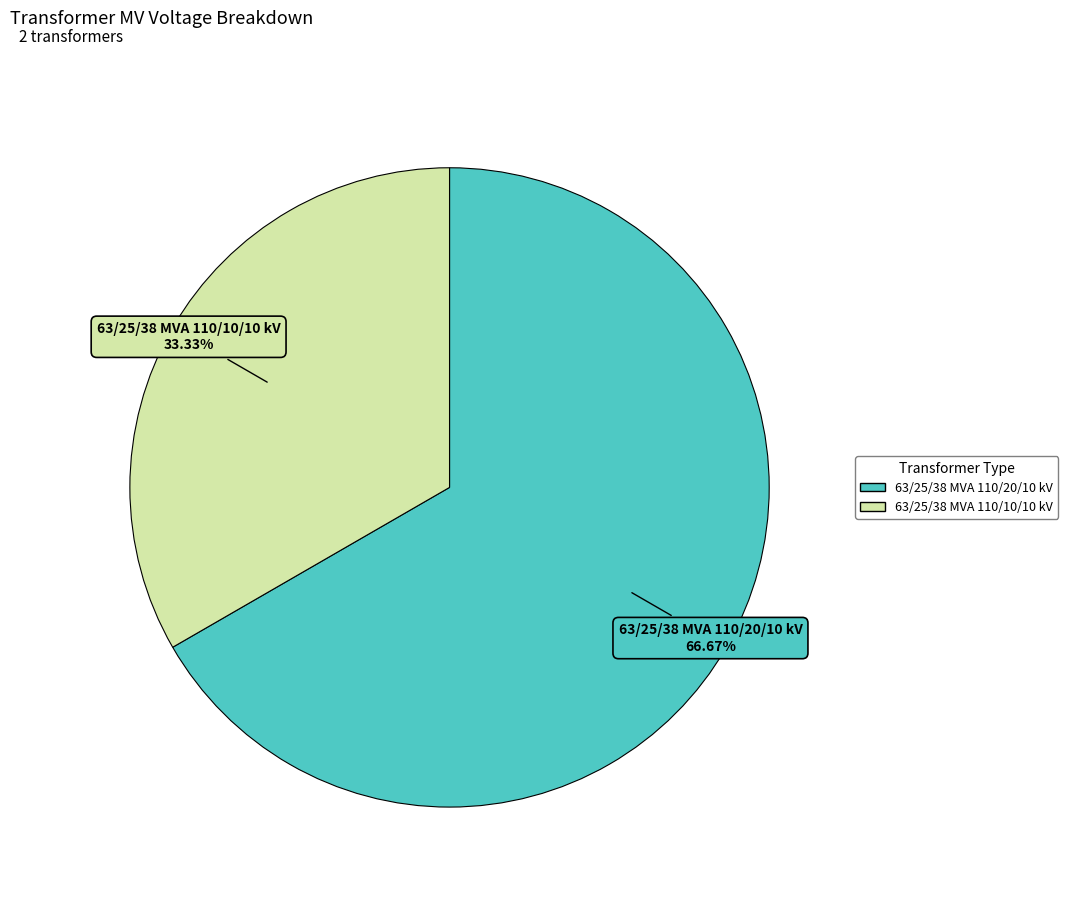

How many slices are in this pie chart?

2